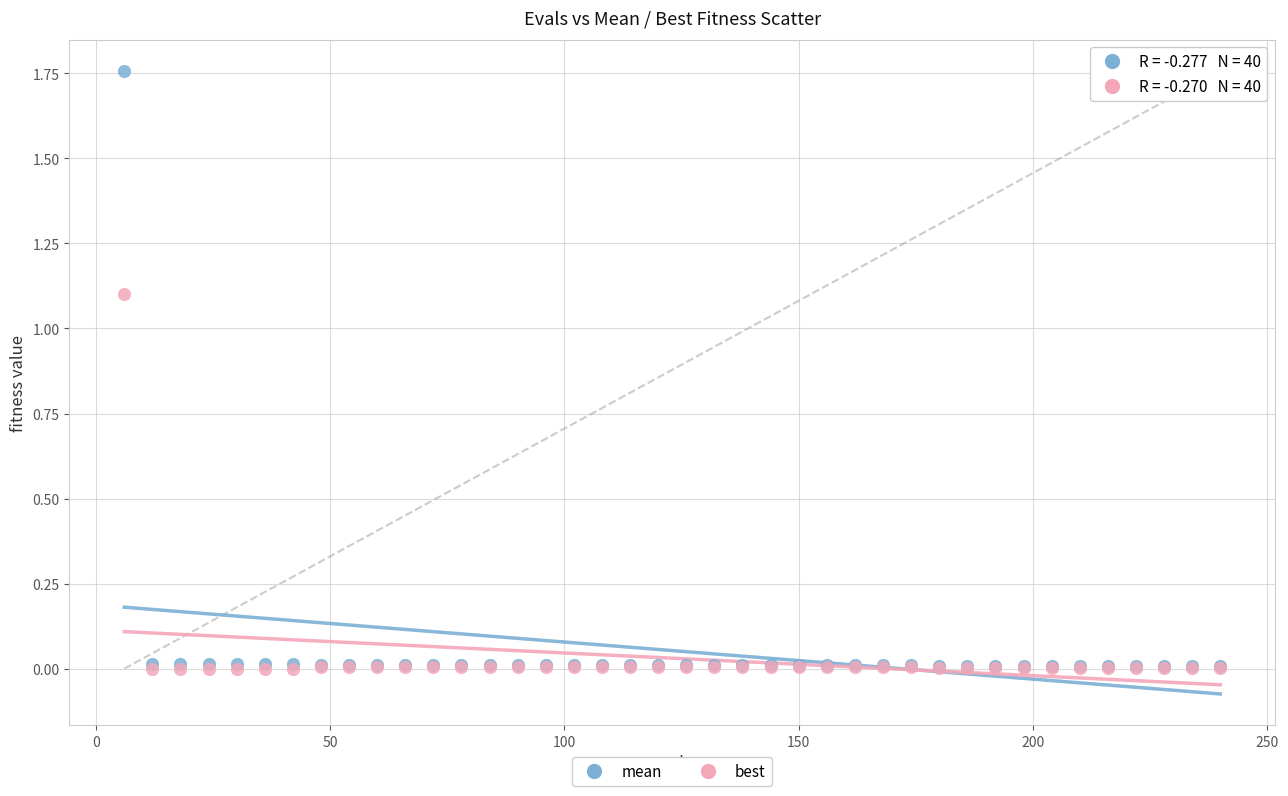

What are all the series names shown in the legend?

mean, best